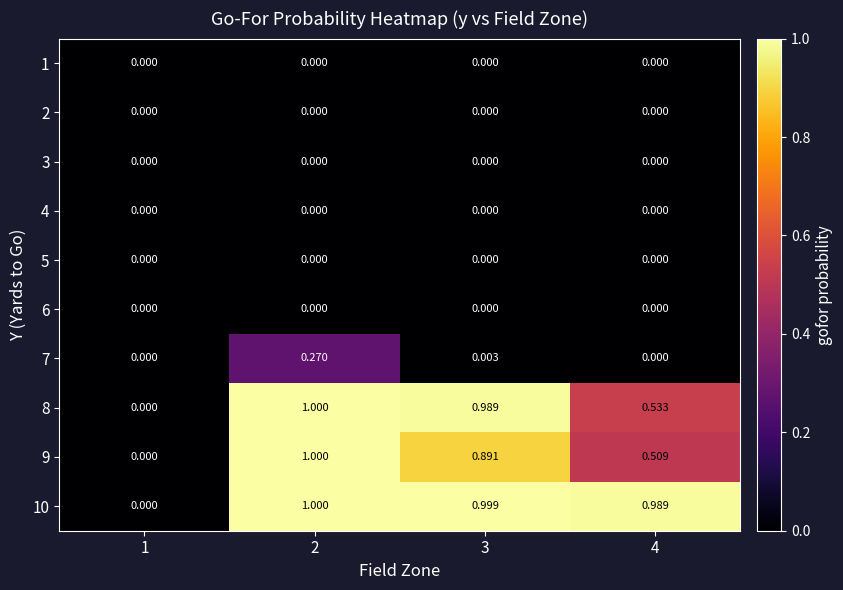

At 1, list the series in order from largest to smallest.

1, 2, 3, 4, 5, 6, 7, 8, 9, 10